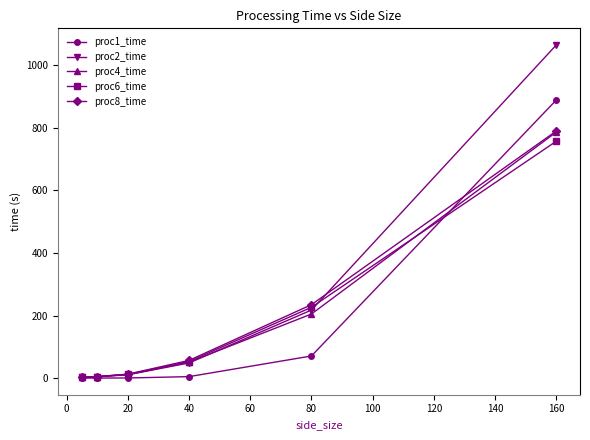

What is the value of the proc1_time point at the 6th from the left?

889.0